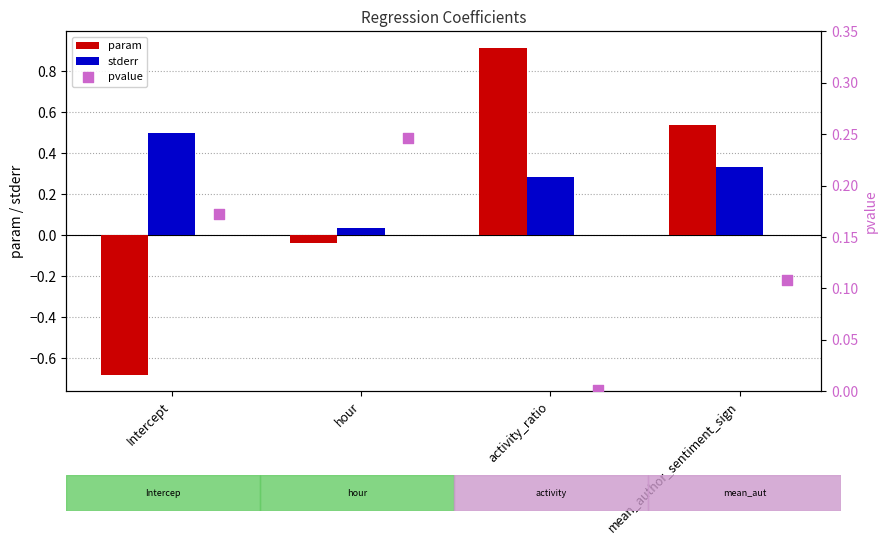

Is the value of param at mean_author_sentiment_sign greater than the value of stderr at Intercept?

Yes